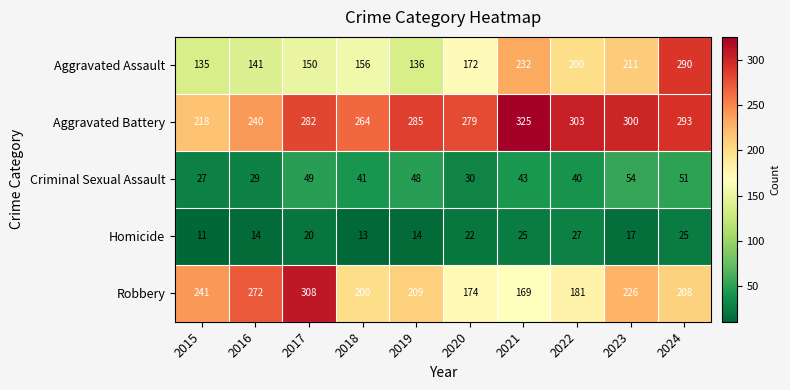

At which label is Criminal Sexual Assault closest to 40?

2022